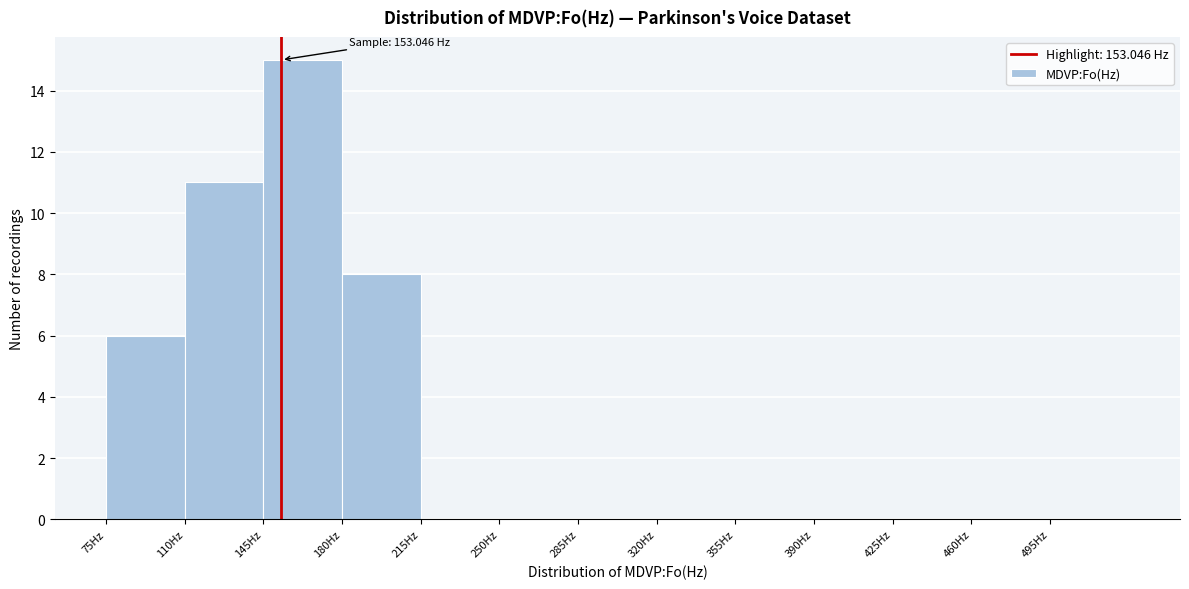

Over which range of the x-axis is the bar tallest?

145 to 180